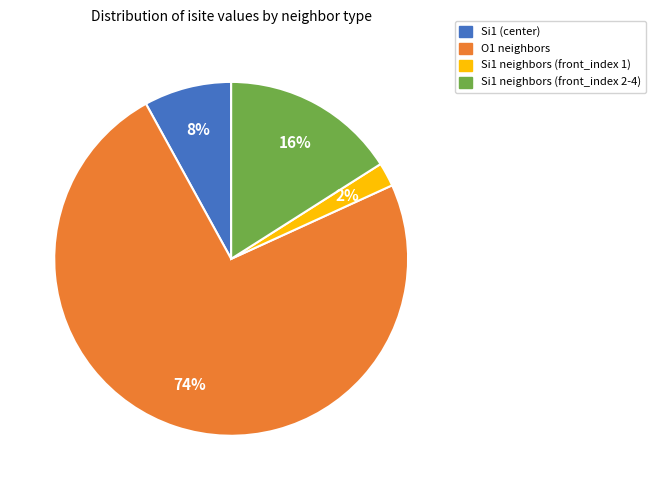

To the nearest percent, what is the difference between the largest and smallest slice percentages?

72%